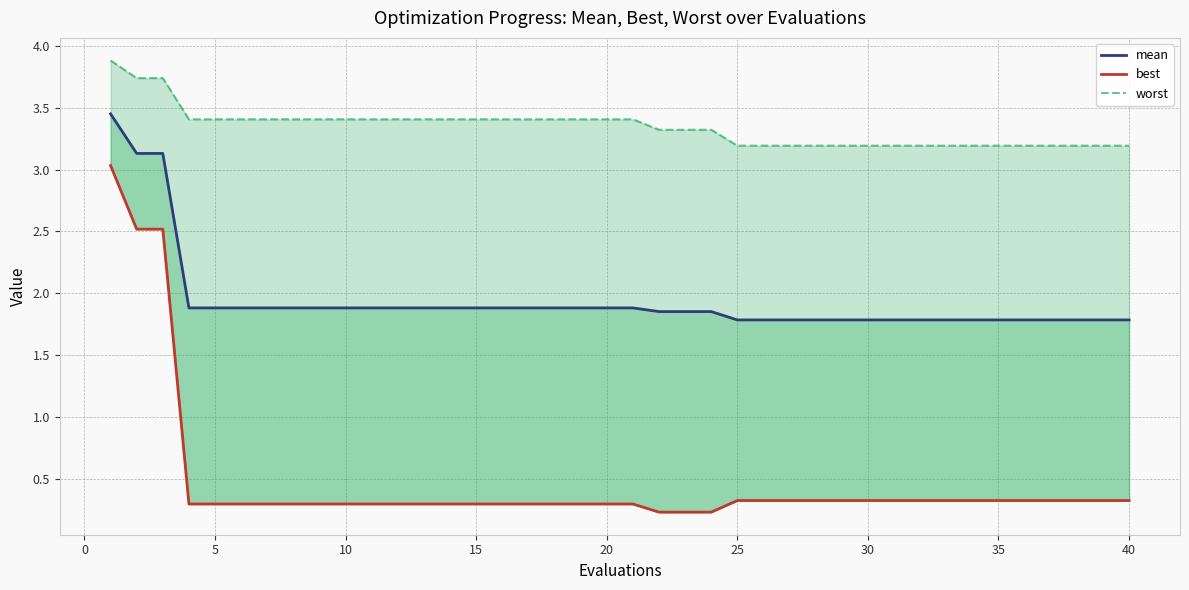

True or false: best and worst intersect in this chart.

False